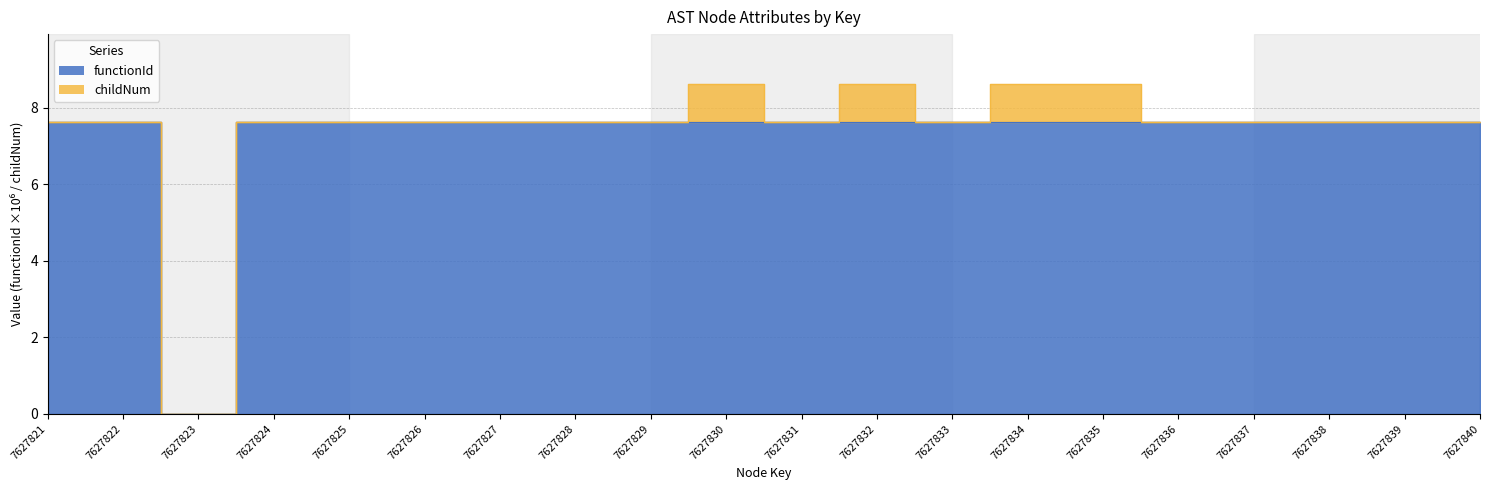

Which label corresponds to the smallest value in the chart?

7627823